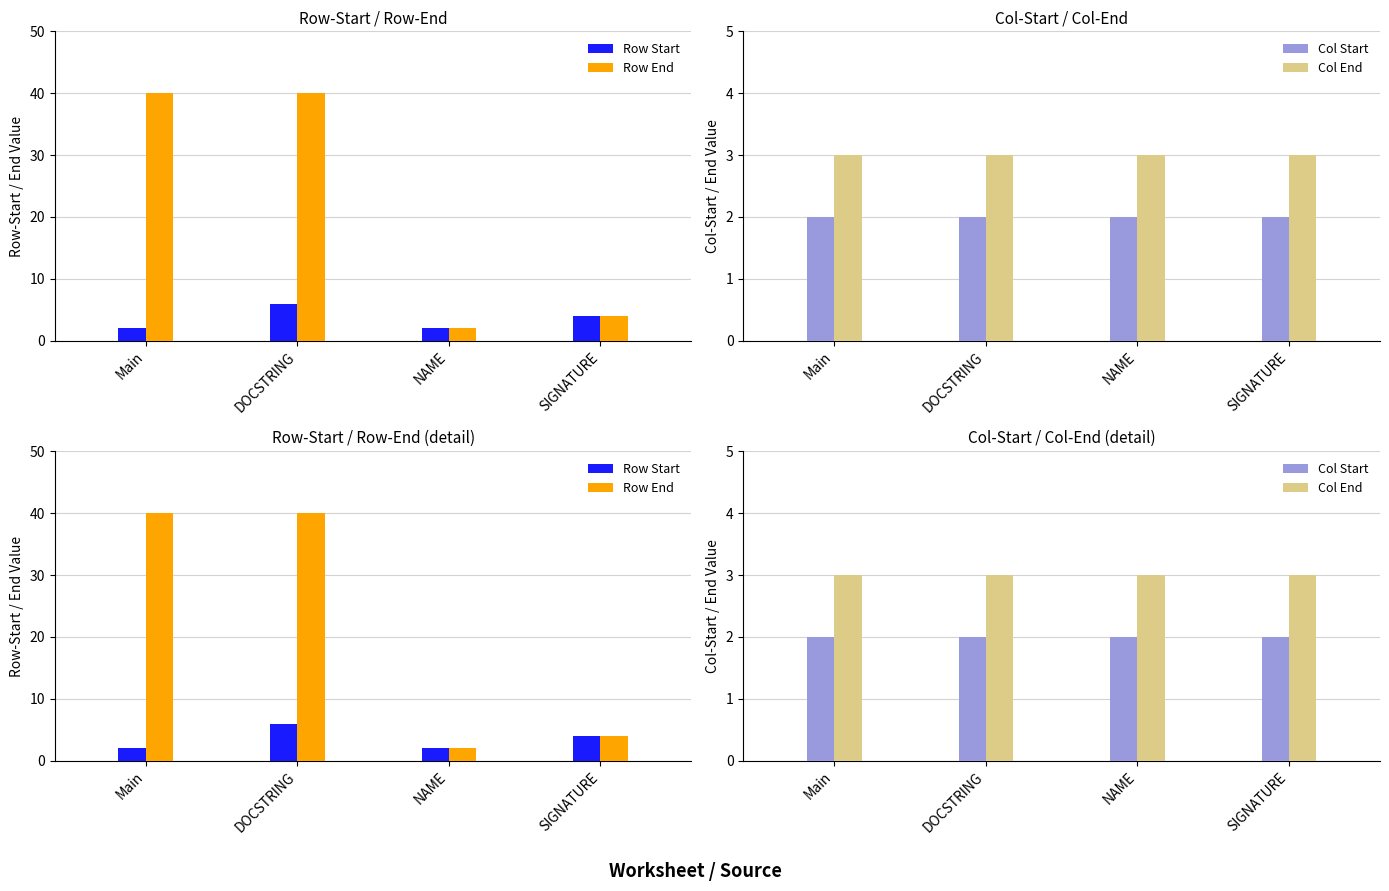

Where does the Row Start series first go above 4?

DOCSTRING